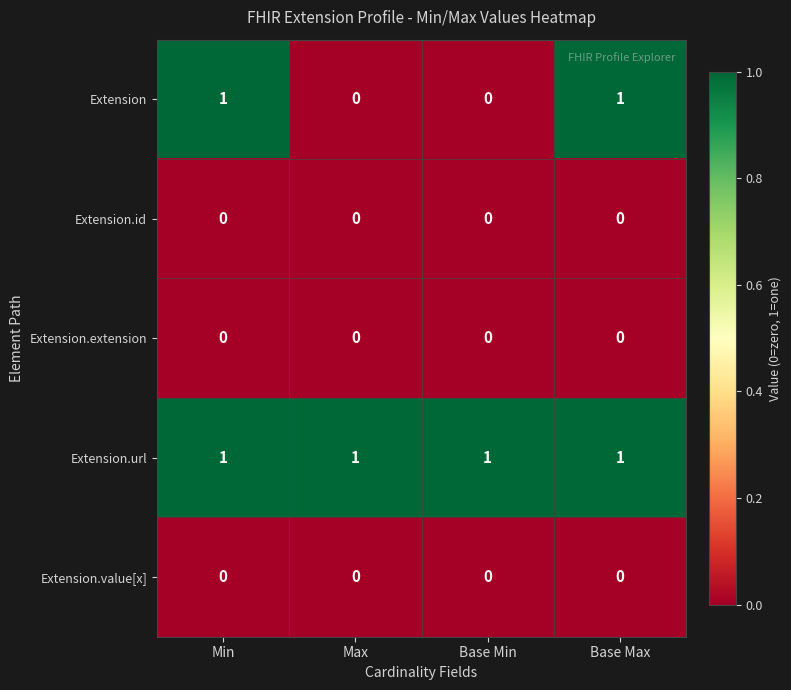

Is it true that Extension.value[x] equals 0 at Base Max?

True